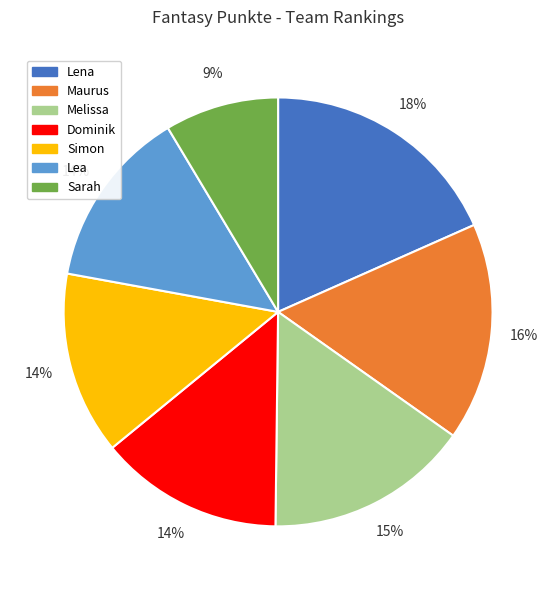

What is the largest slice in the pie chart?

Lena